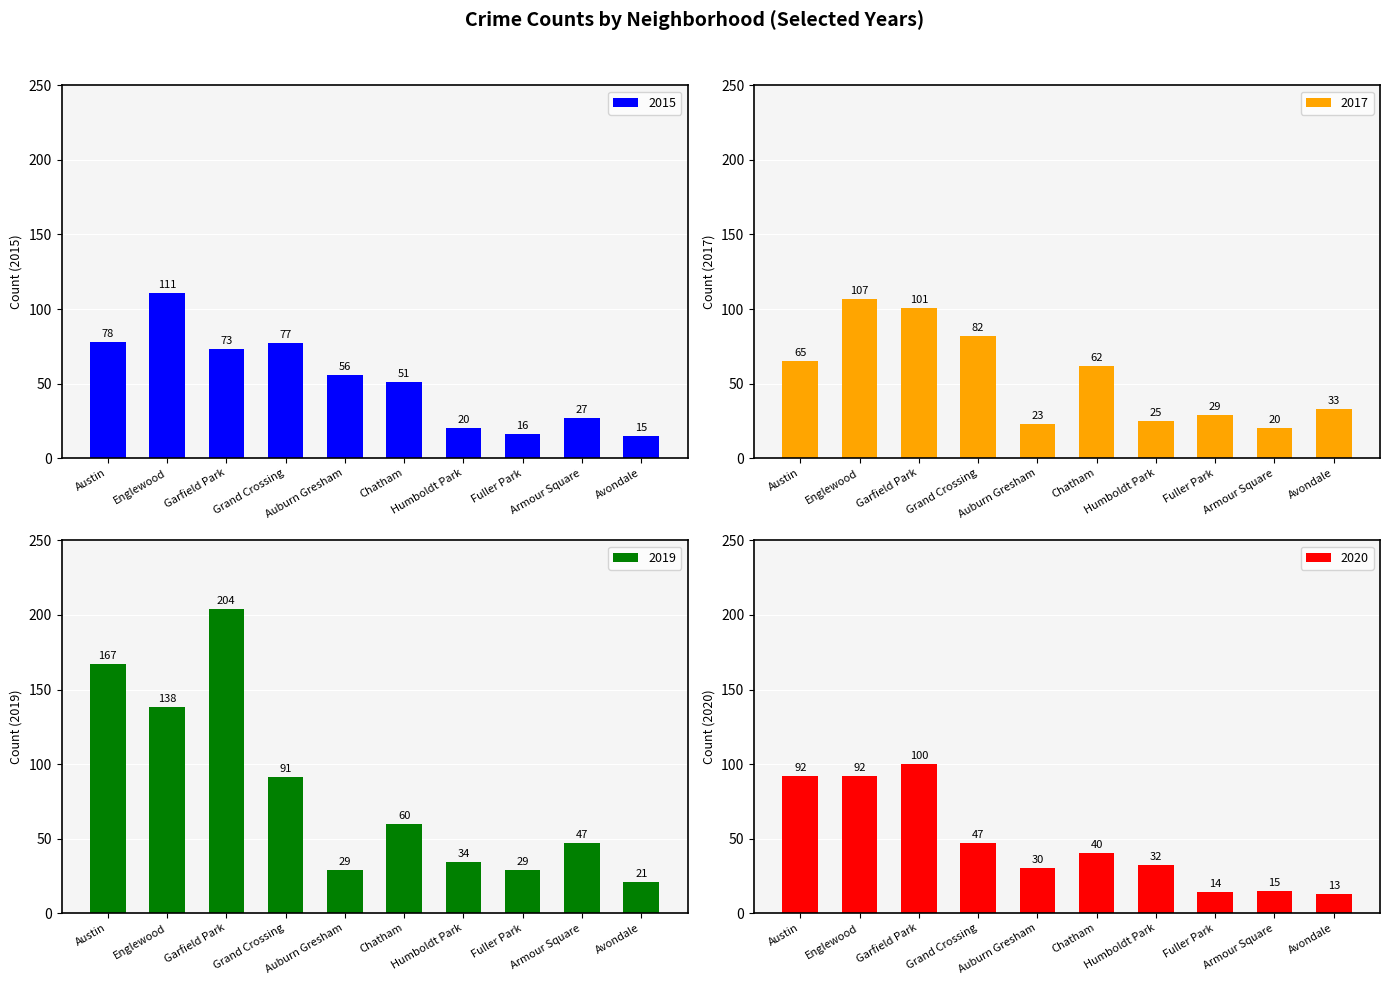

True or false: 2020 has a value of 13 at Avondale.

True